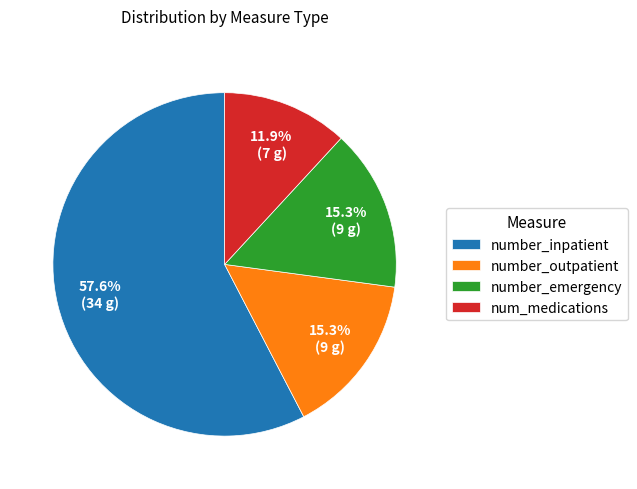

Which has a higher value, number_outpatient or num_medications?

number_outpatient